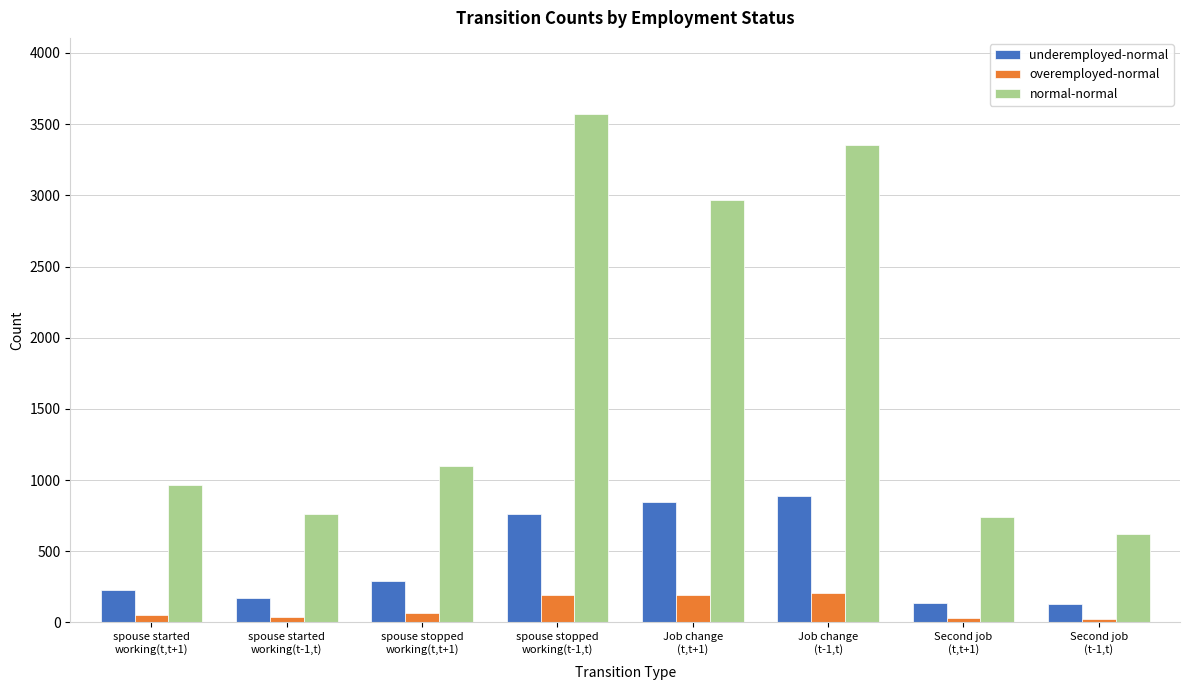

What is the highest value of the underemployed-normal series?

891